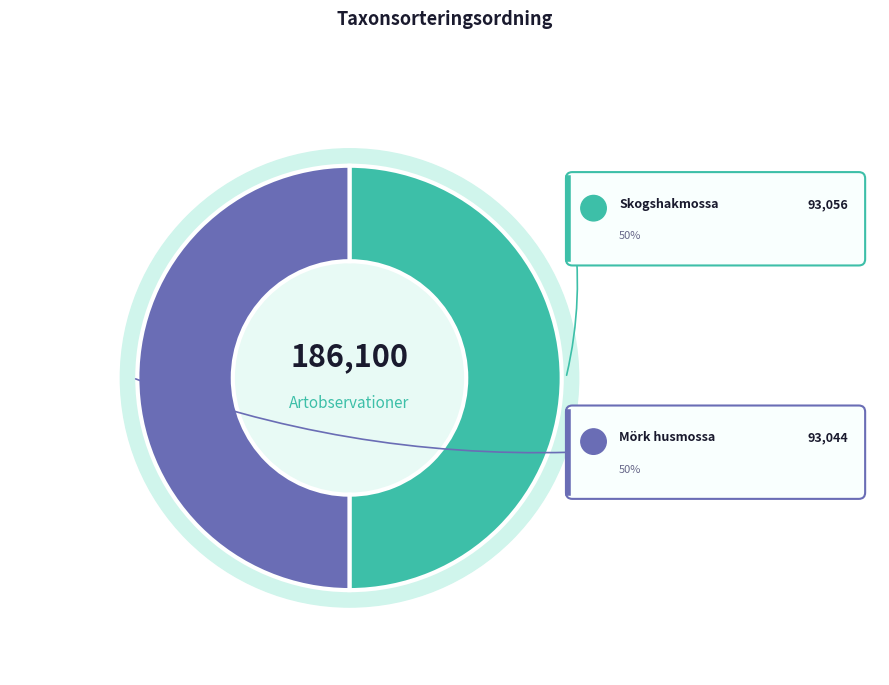

Which has a higher value, Skogshakmossa or Mörk husmossa?

Skogshakmossa